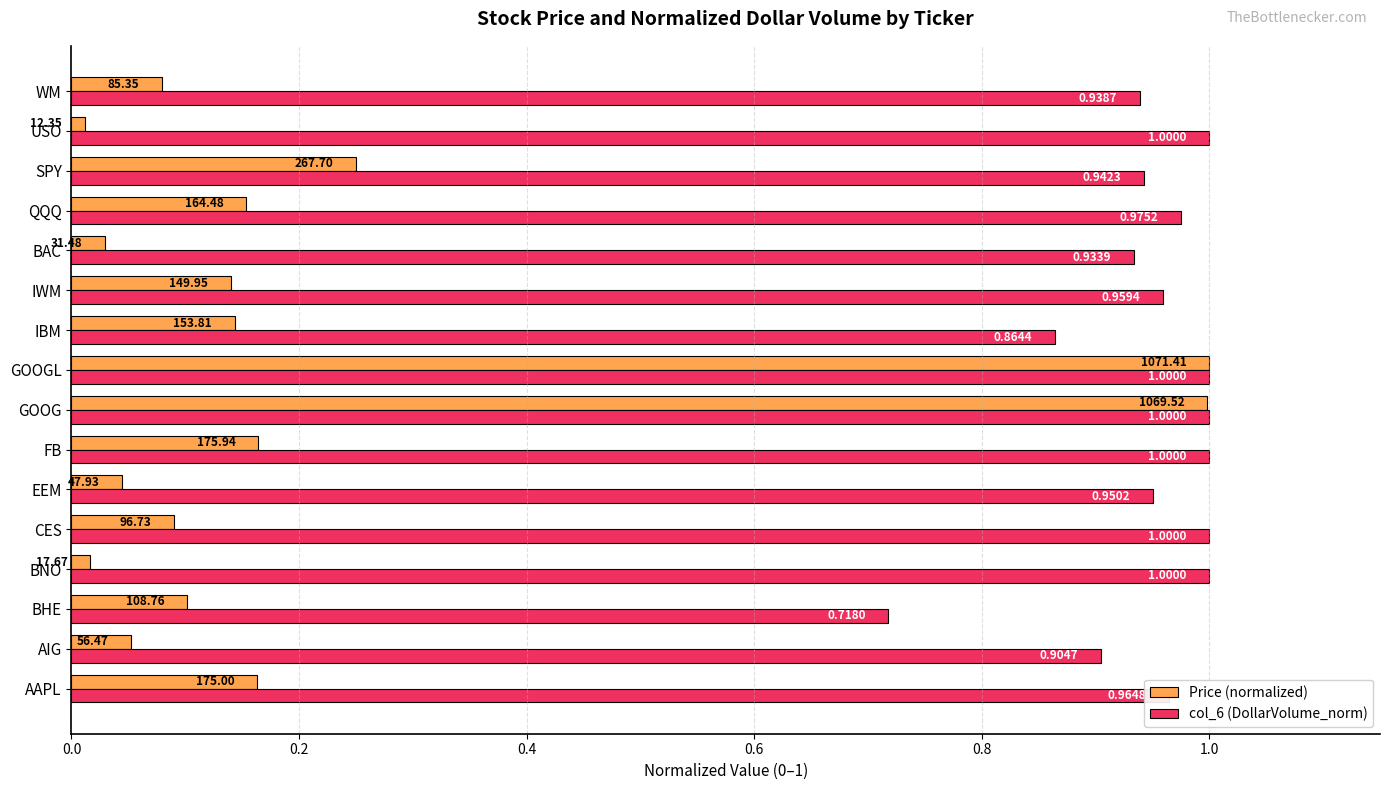

What is the sum of the col_6 (DollarVolume_norm) values at SPY and QQQ?

1.9